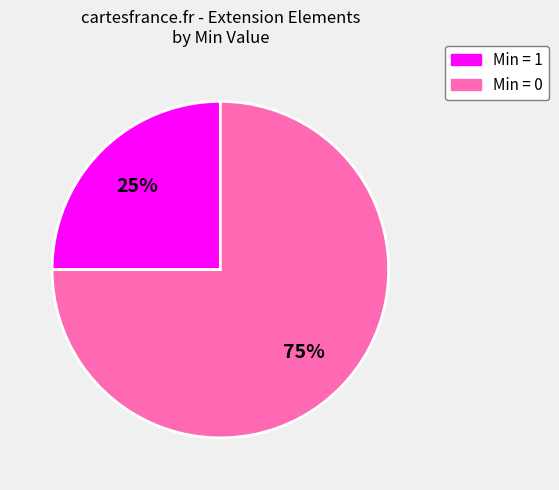

Does any single category account for the majority?

Yes